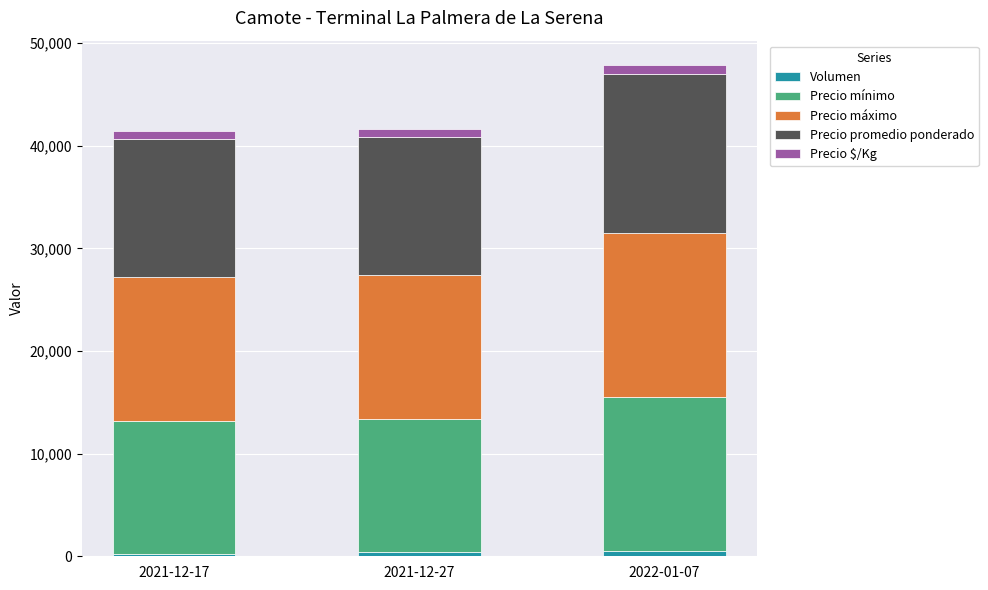

At which category is the sum across all series the highest?

2022-01-07